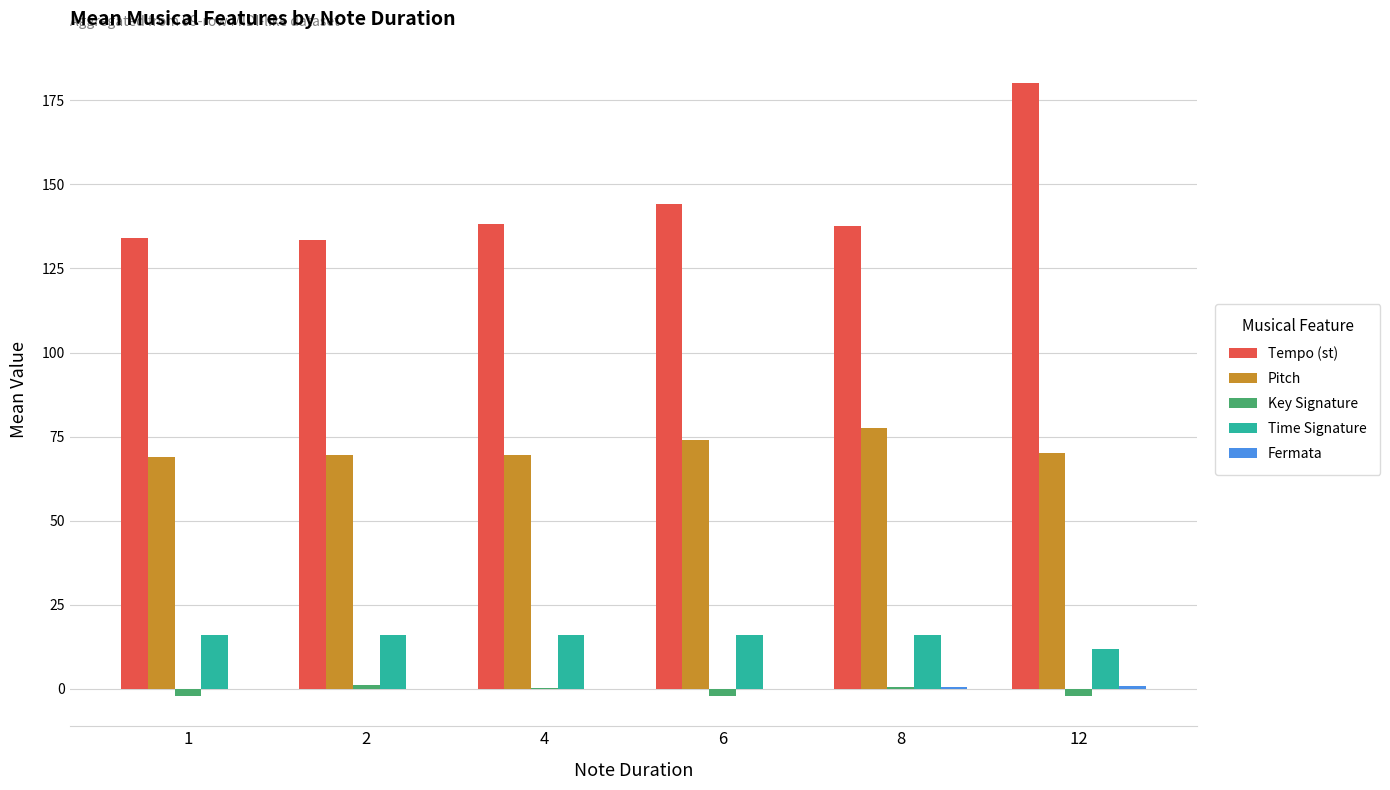

Which category has the highest value across all series?

12